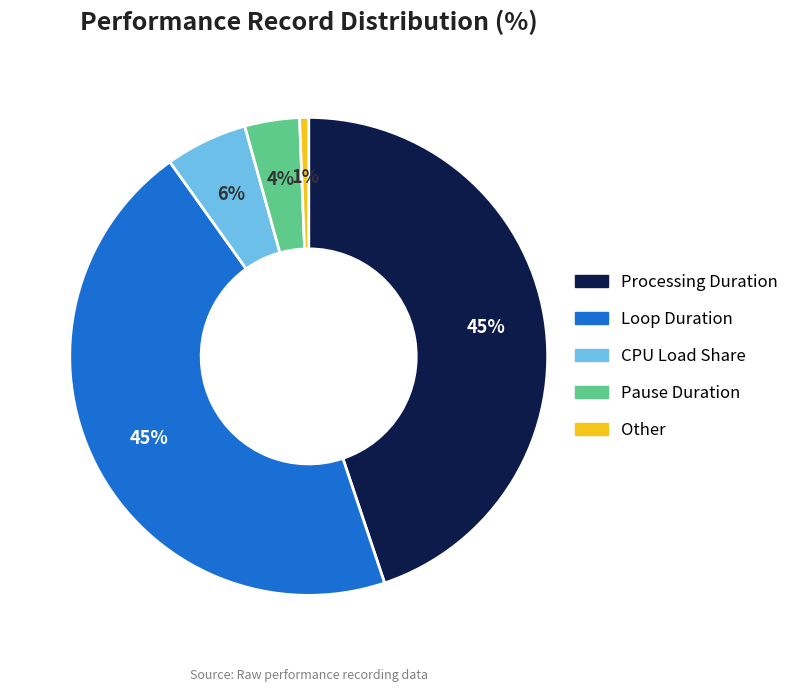

To the nearest percent, what is the average slice percentage?

20%